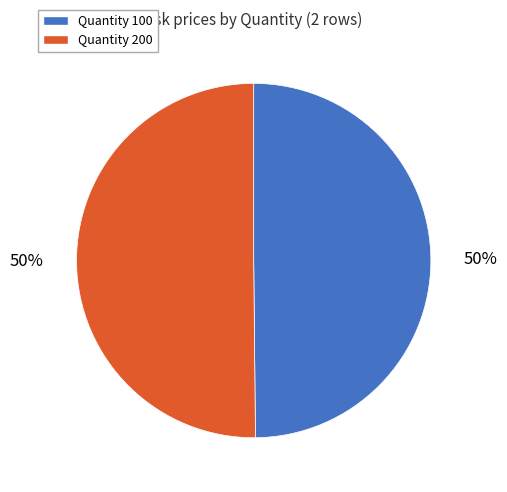

Is it true that Quantity 100 is 35% of the pie?

False